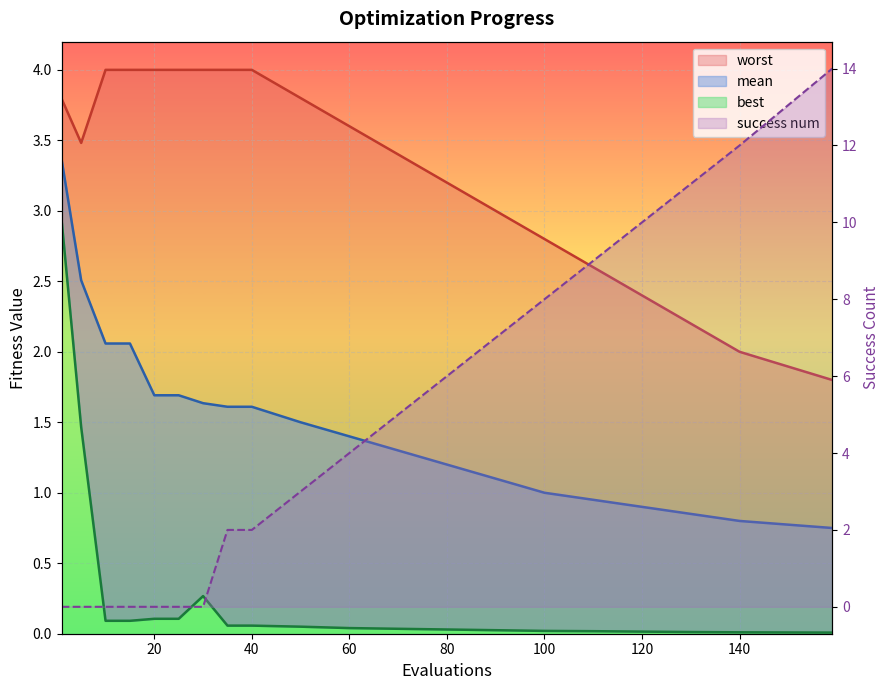

What is the sum of the best values at best and evals?

3.0